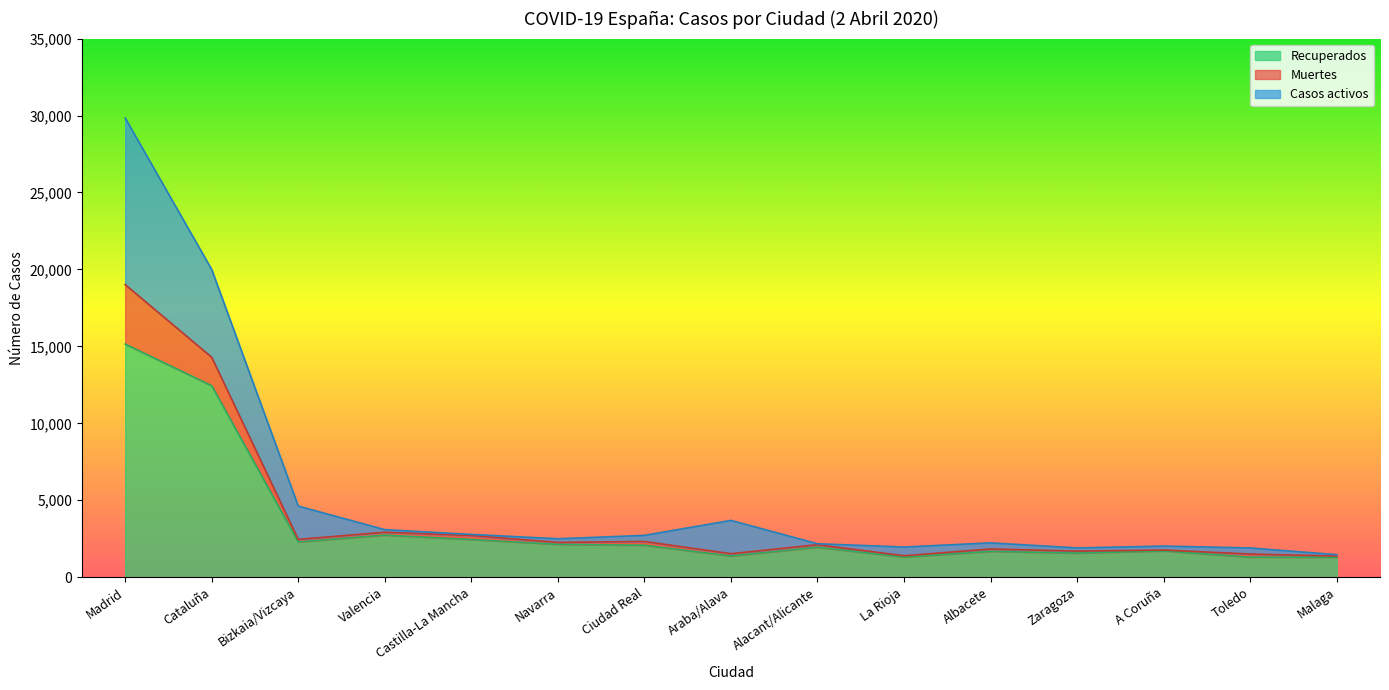

True or false: Muertes and Recuperados intersect in this chart.

False